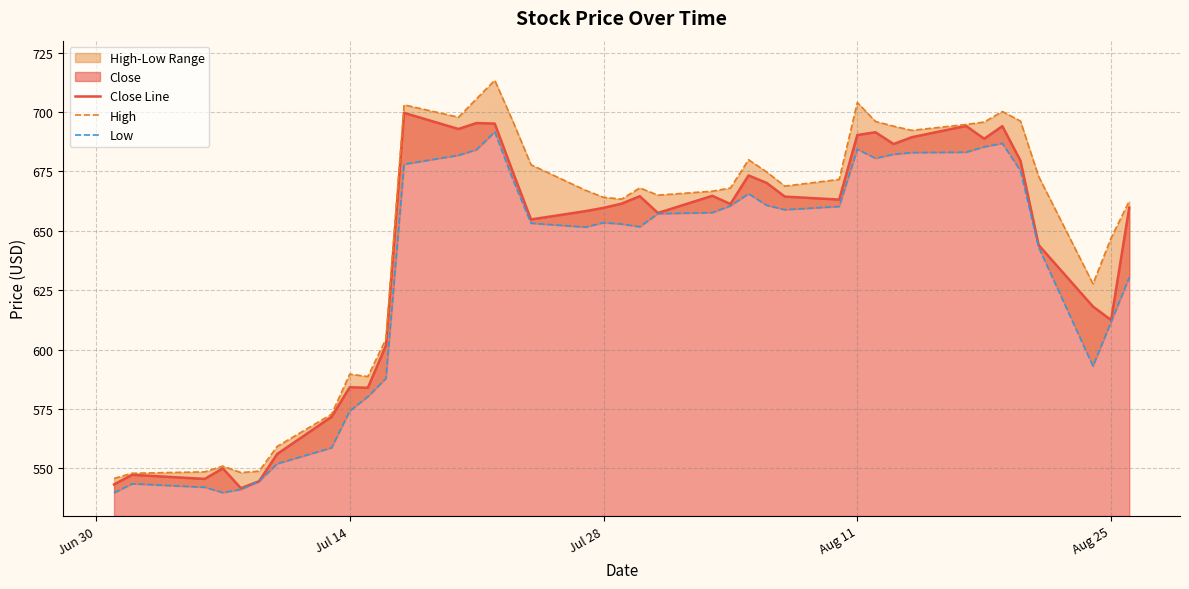

What is the highest value of the Close Line series?

699.6